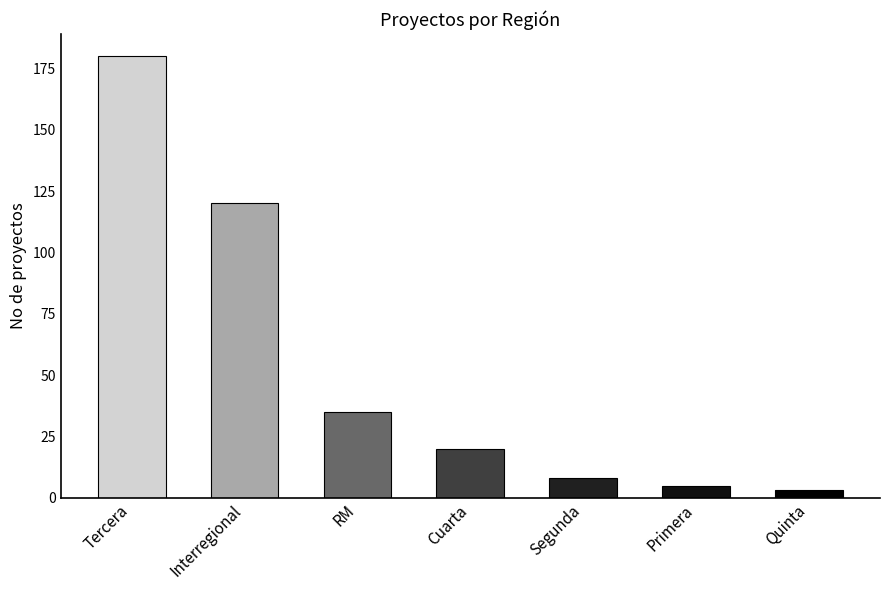

What is the maximum value shown in the chart?

180